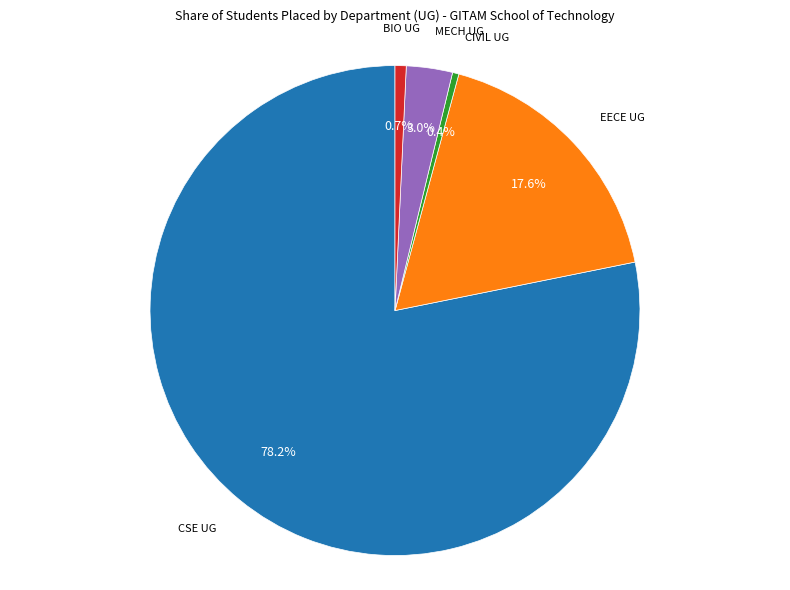

How many segments does this pie chart have?

5